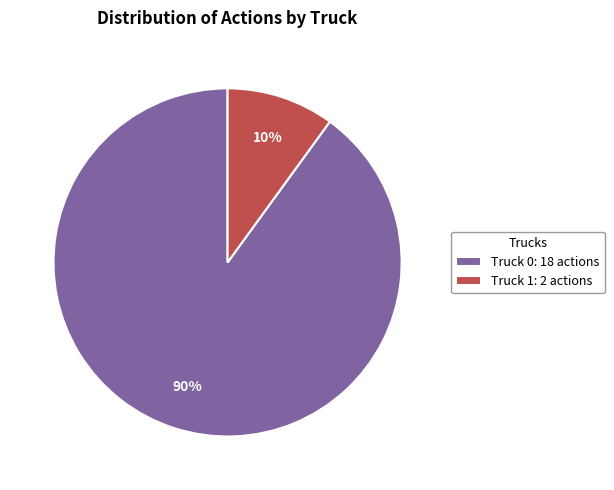

To the nearest percent, what percentage of the pie is Truck 1?

10%